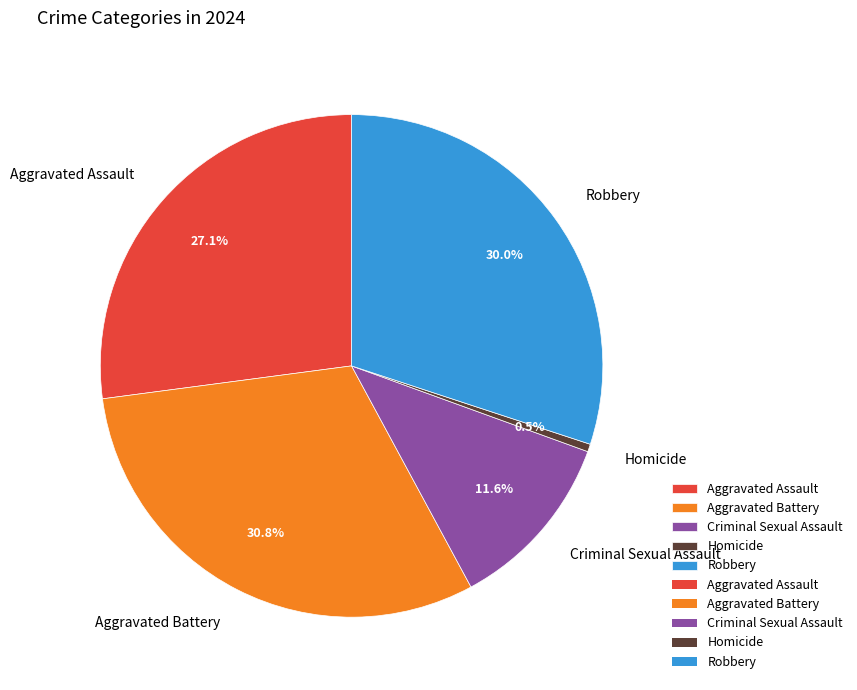

Between Criminal Sexual Assault and Robbery, which is larger?

Robbery